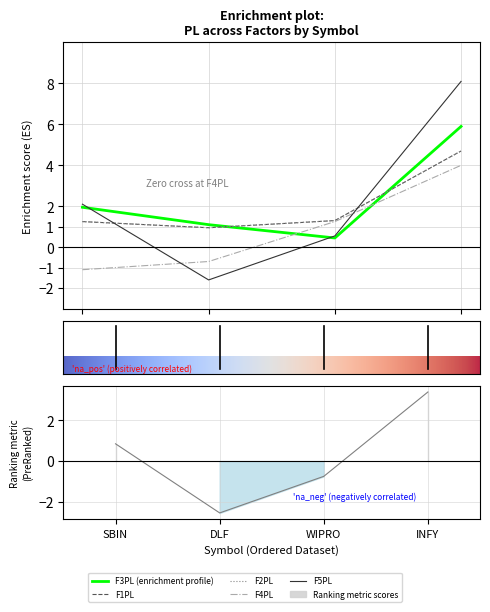

Where is F3PL nearest to the value 3?

SBIN